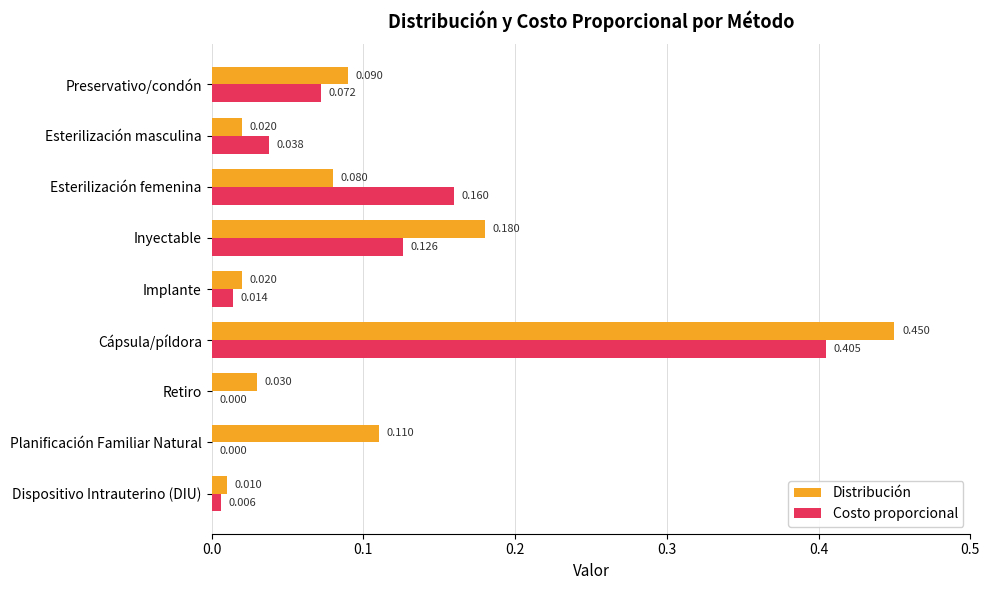

Which label corresponds to the largest value in the chart?

Cápsula/píldora